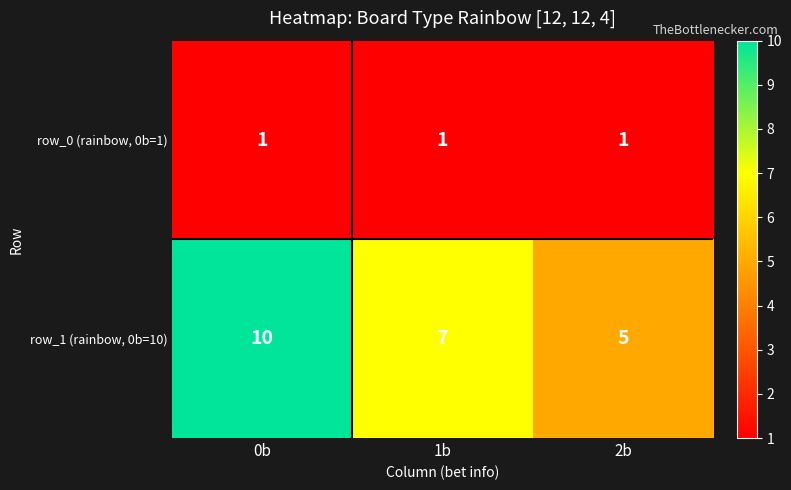

What is the spread (max minus min) of values at 2b?

4